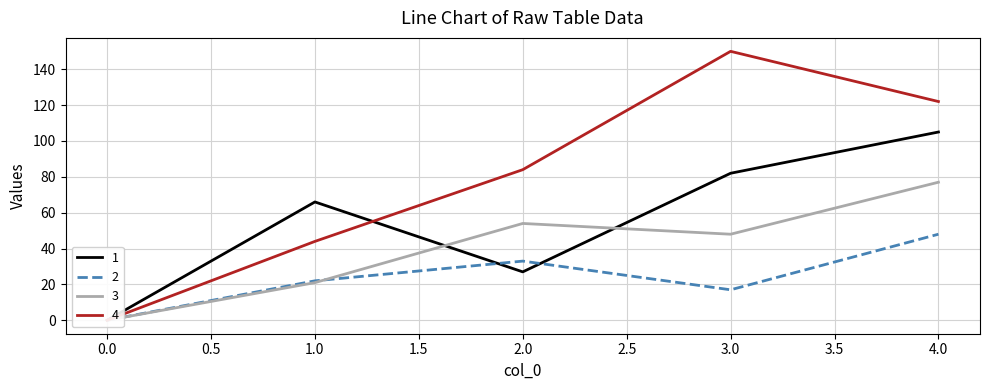

Count the 2 values in the range 17 to 33.

3